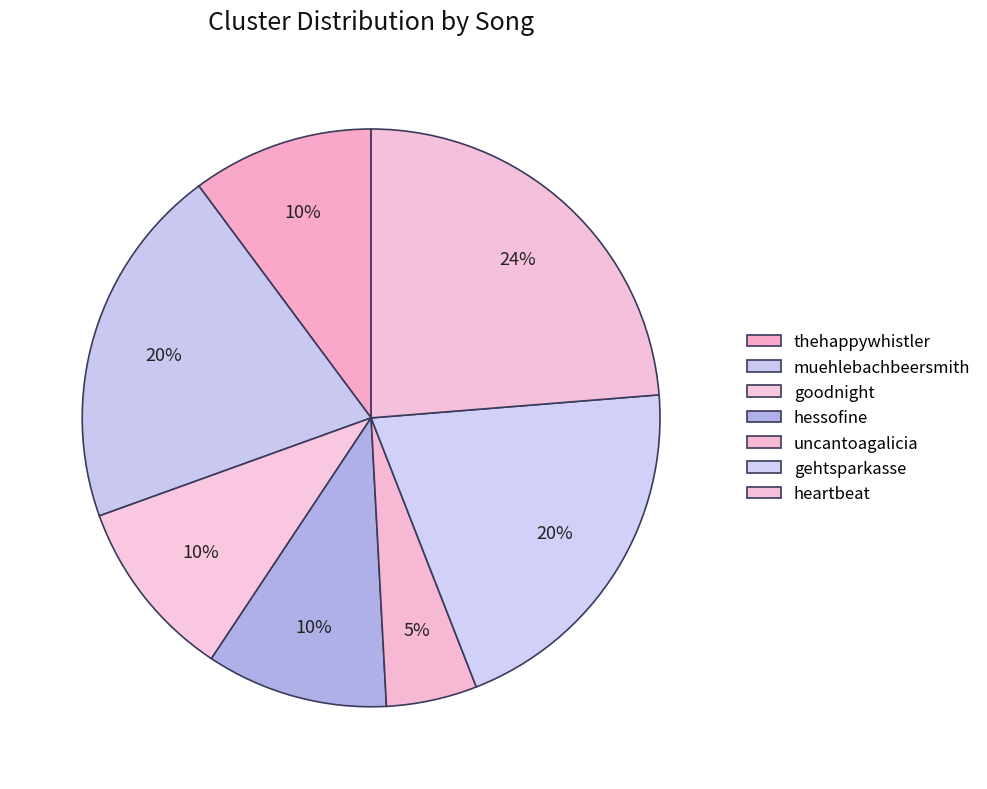

What percentage do uncantoagalicia and gehtsparkasse together represent?

25.4%